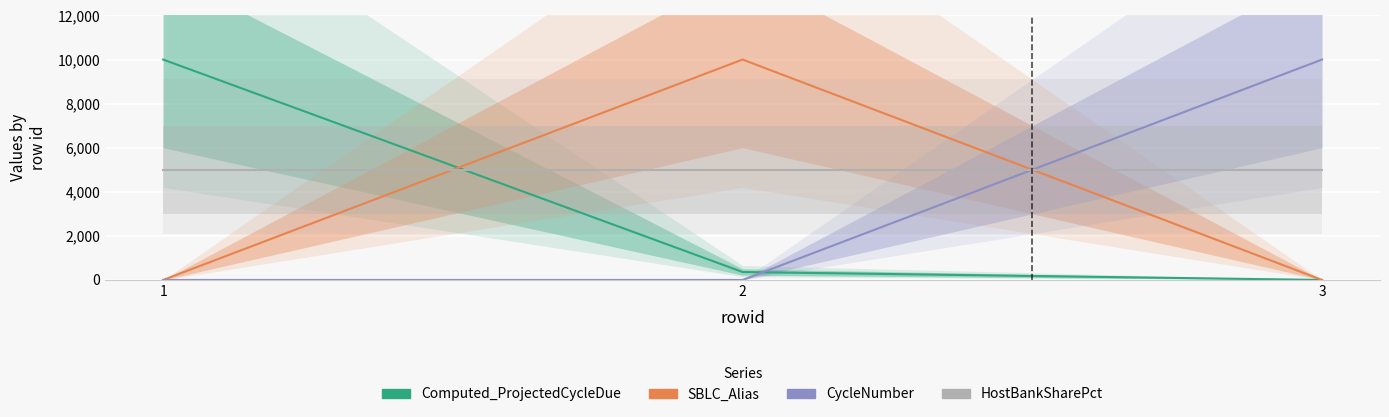

Is this an area chart (filled region under the line)?

No